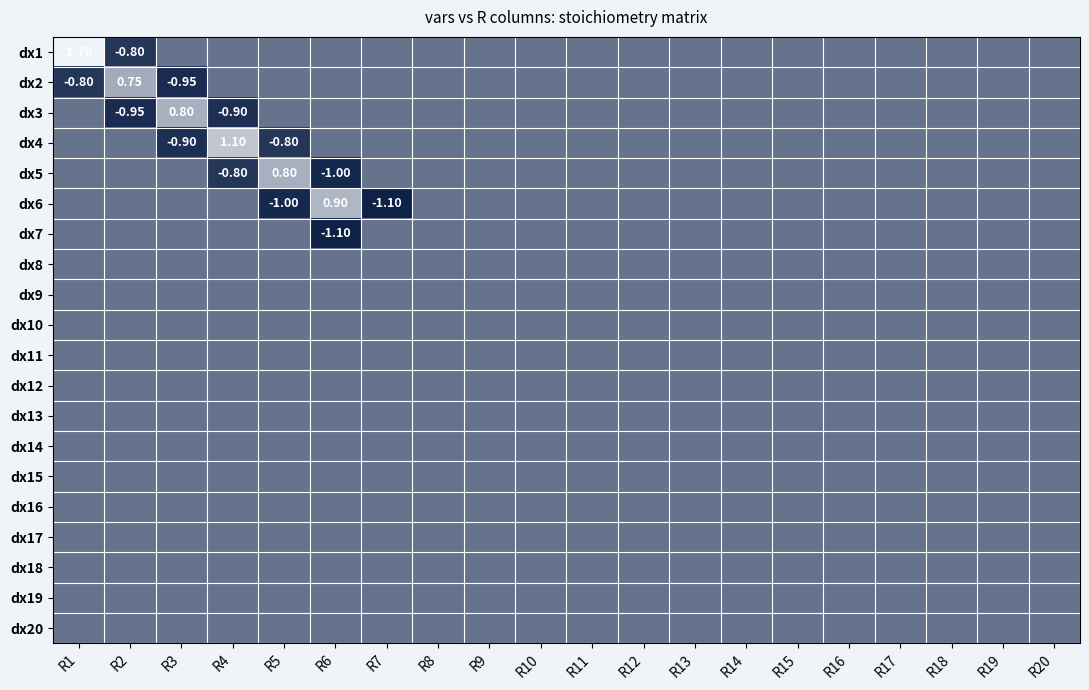

The dx12 series shows 0.0 at R6. True or false?

True